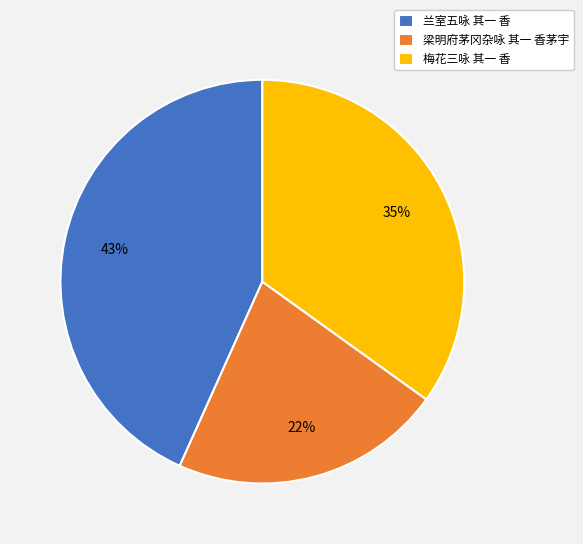

How many segments does this pie chart have?

3